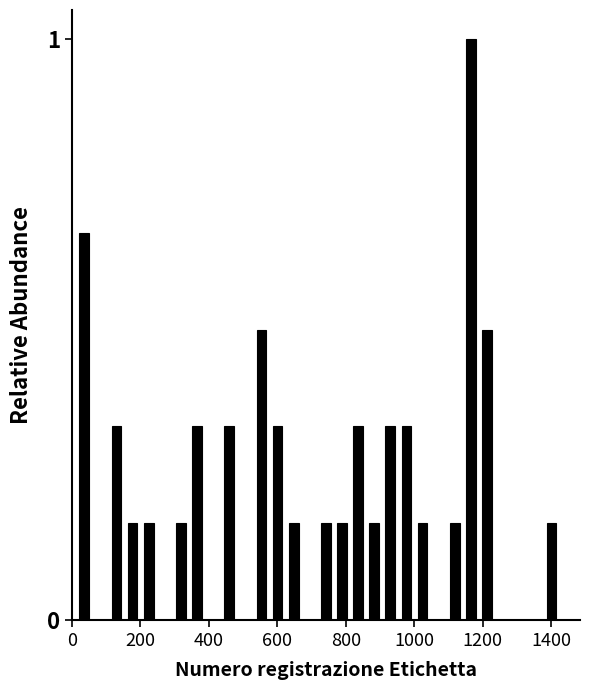

Around what value on the x-axis is the tallest bar? Give the approximate position of its centre, as read against the axis.

1160